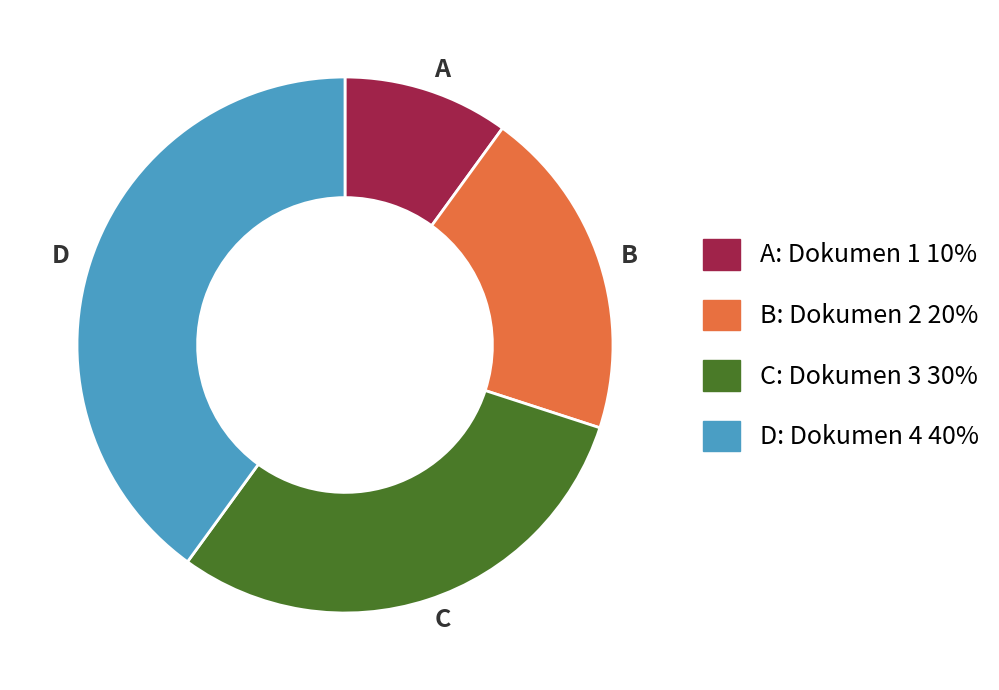

Is there any slice that represents more than half of the pie?

No